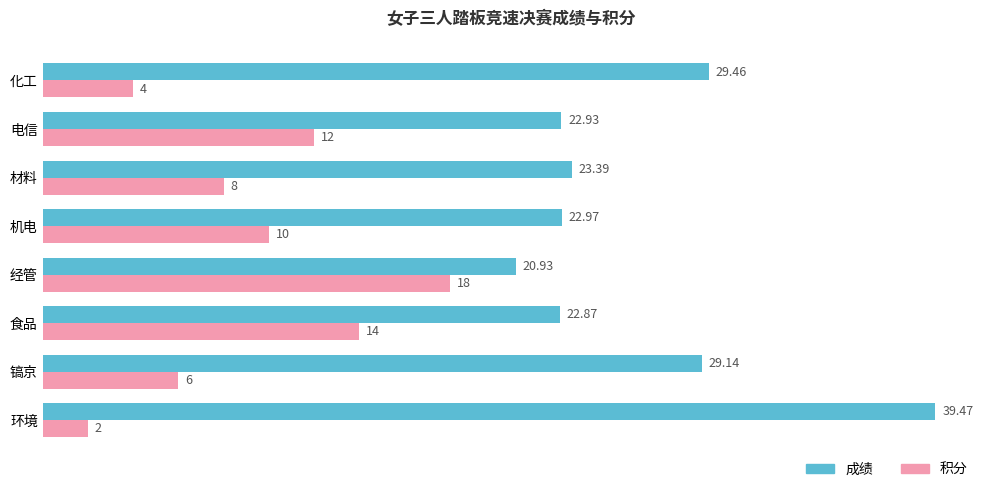

What are all the series names shown in the legend?

成绩, 积分